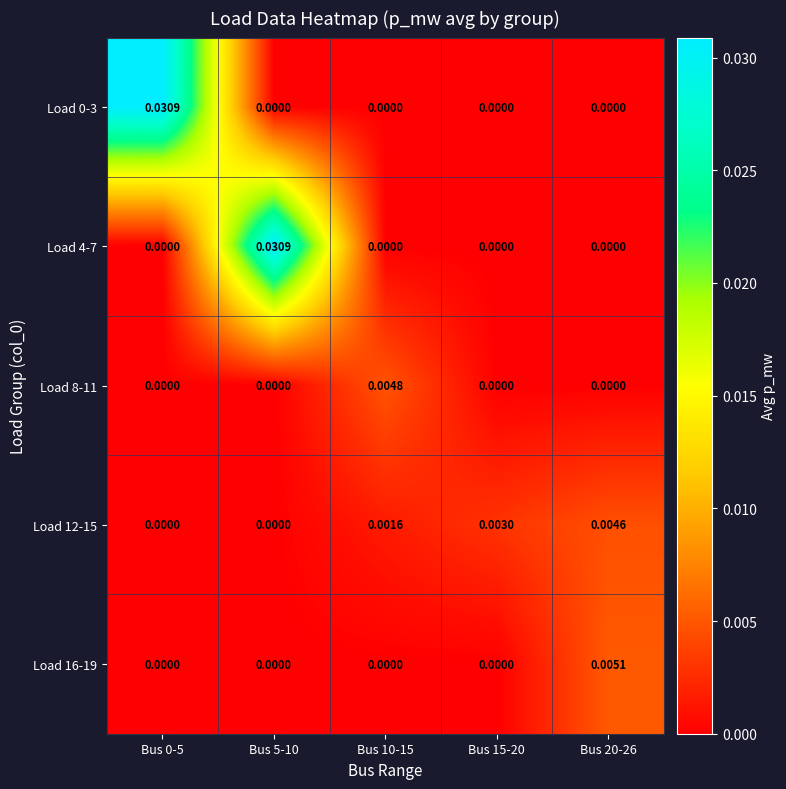

Which label corresponds to the largest value in the chart?

Bus 0-5